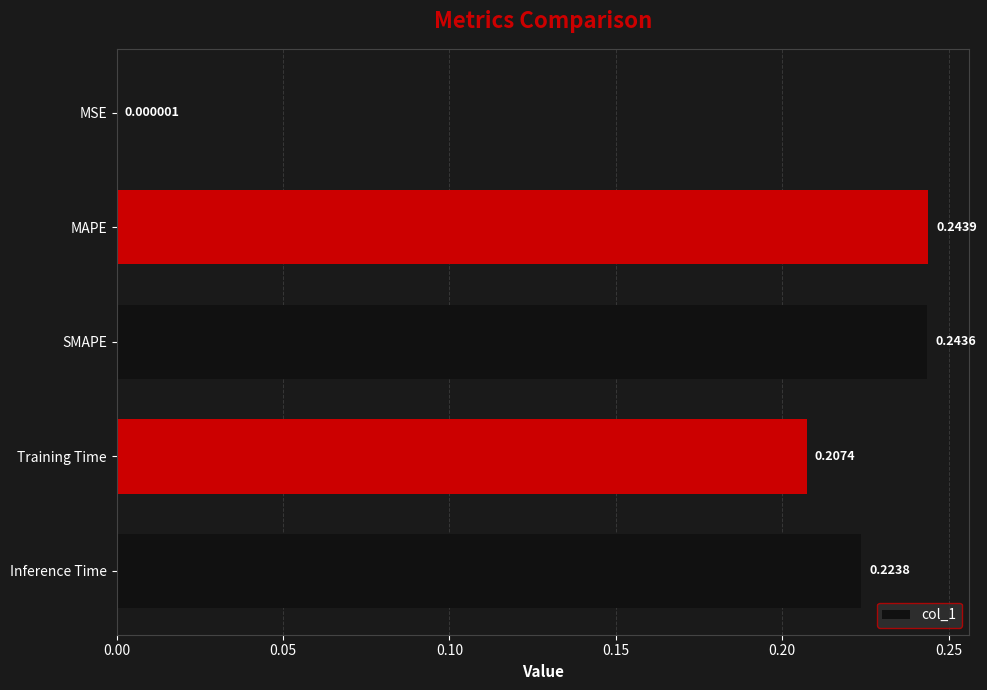

At which category does the chart reach its peak across all series?

MAPE